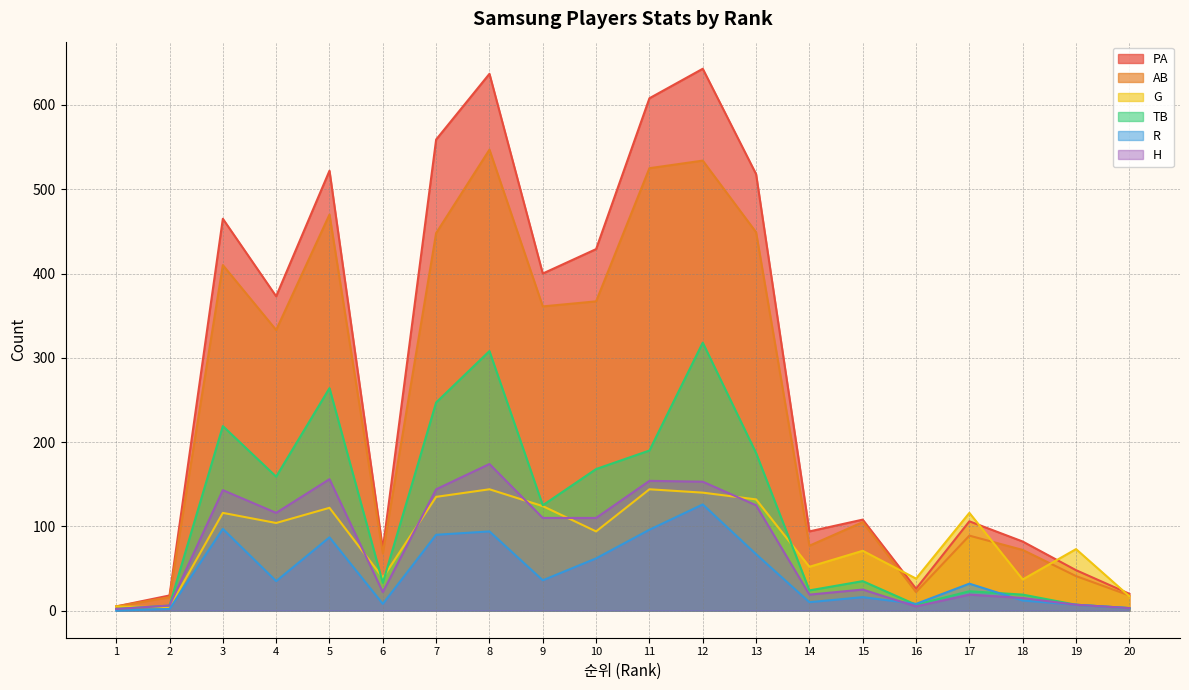

The TB series shows 65 at 7. True or false?

False